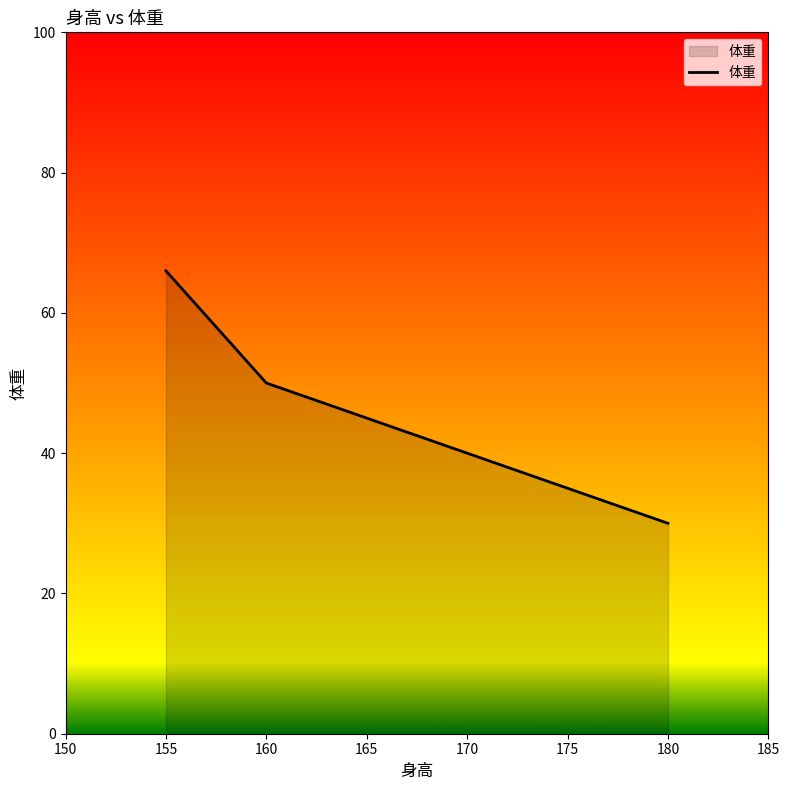

What is the approximate value at 180?

30